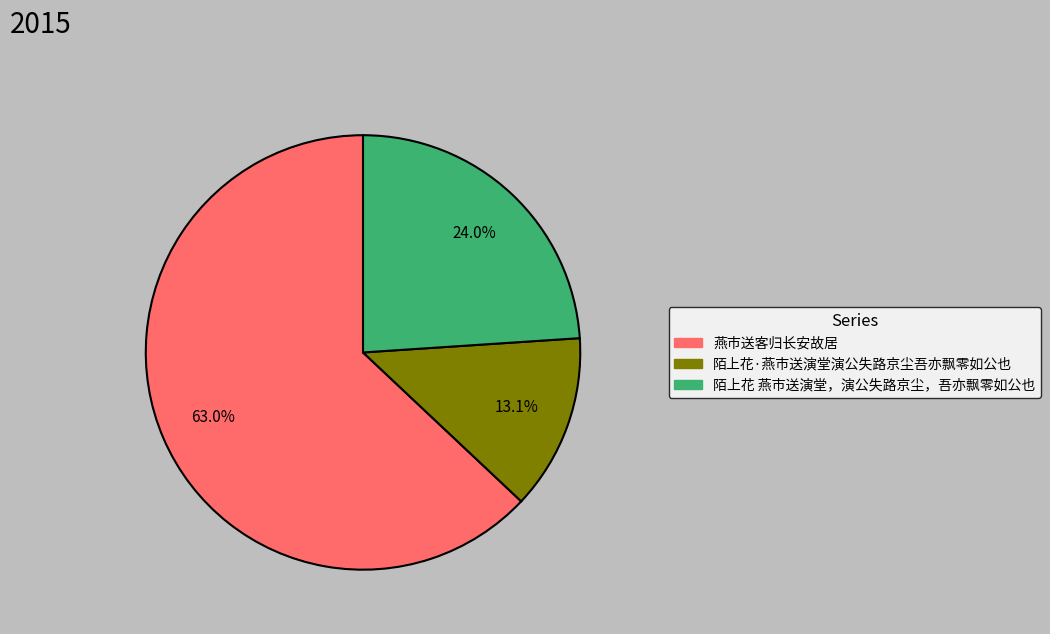

Rank the categories by value from highest to lowest.

燕市送客归长安故居, 陌上花 燕市送演堂，演公失路京尘，吾亦飘零如公也, 陌上花·燕市送演堂演公失路京尘吾亦飘零如公也